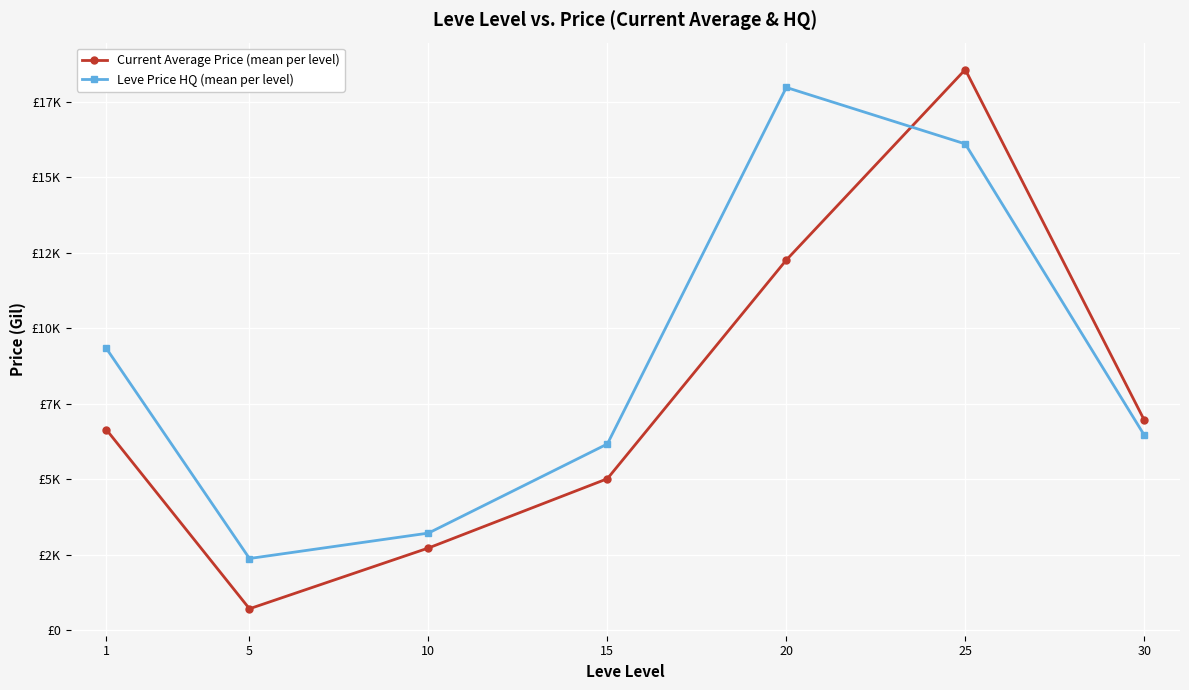

Is it true that Current Average Price (mean per level) equals 1222.4 at 5?

False